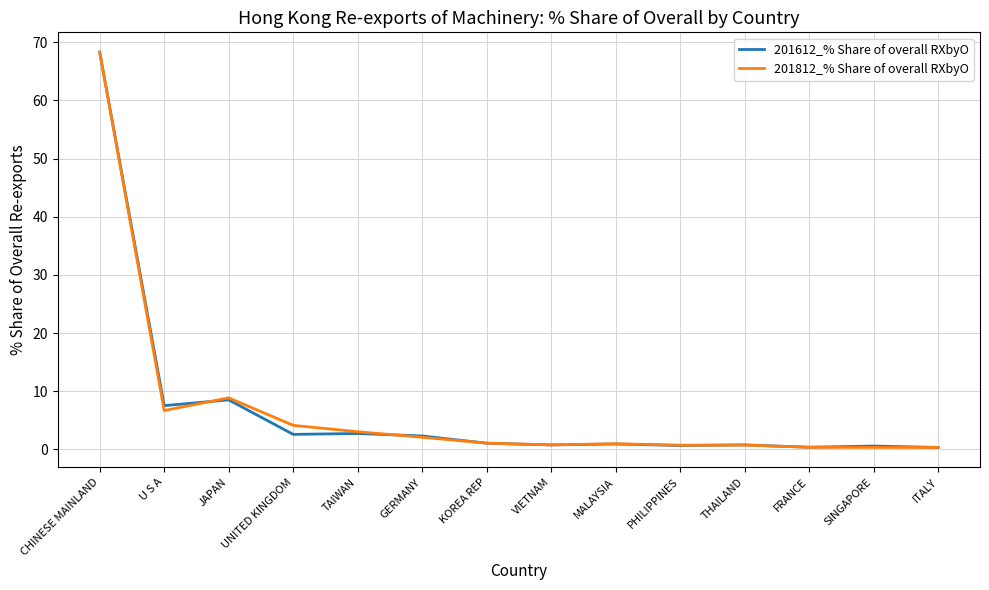

What is the approximate value of 201812_% Share of overall RXbyO at CHINESE MAINLAND?

68.3